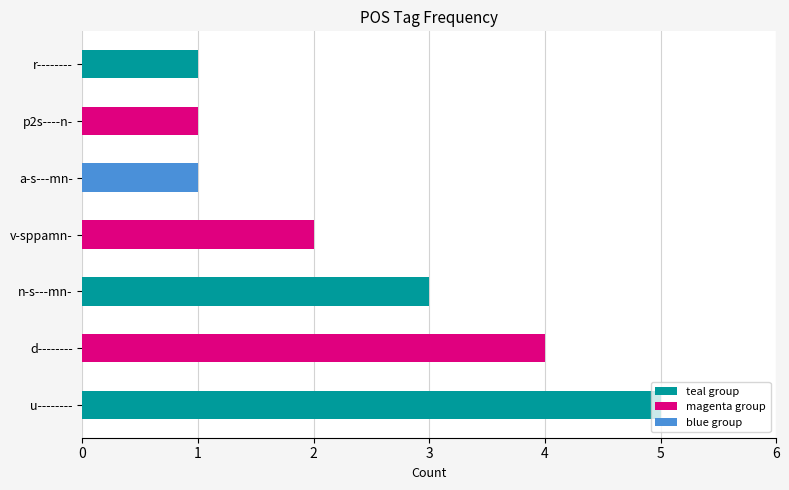

The value at a-s---mn- is 1. True or false?

True